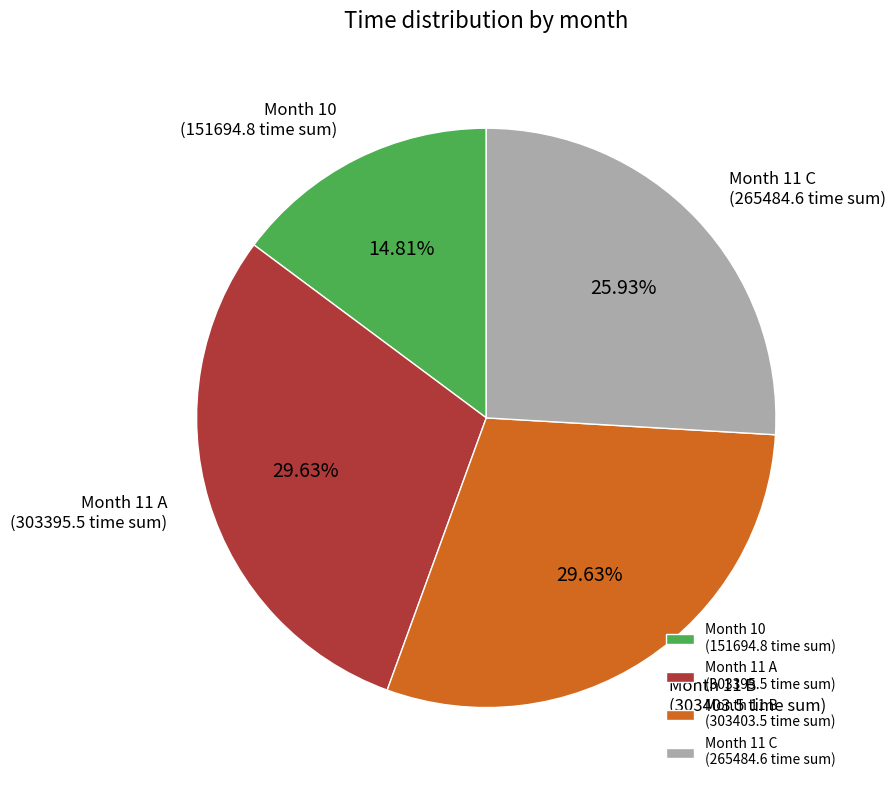

Do Month 10 (151694.8 time sum) and Month 11 B (303403.5 time sum) together represent more than half of the pie?

No